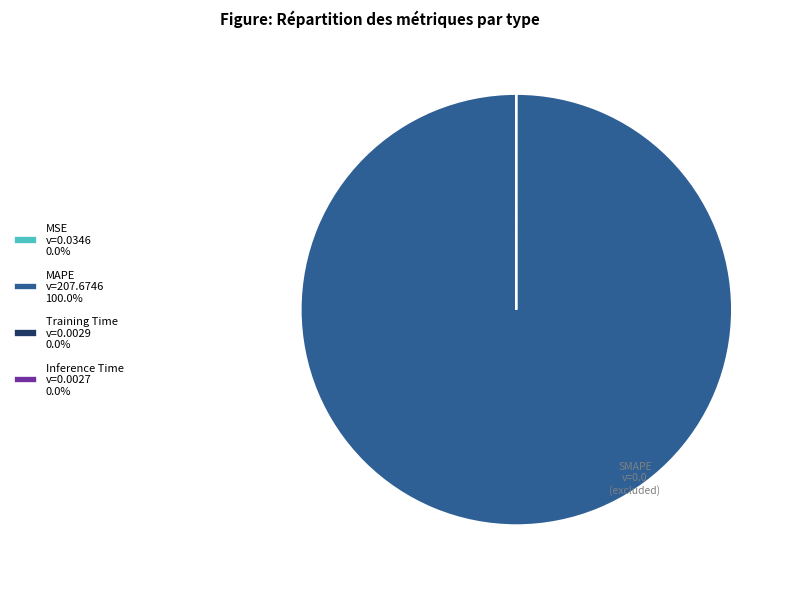

Does MAPE v=207.6746 100.0% account for over 50% of the chart?

Yes